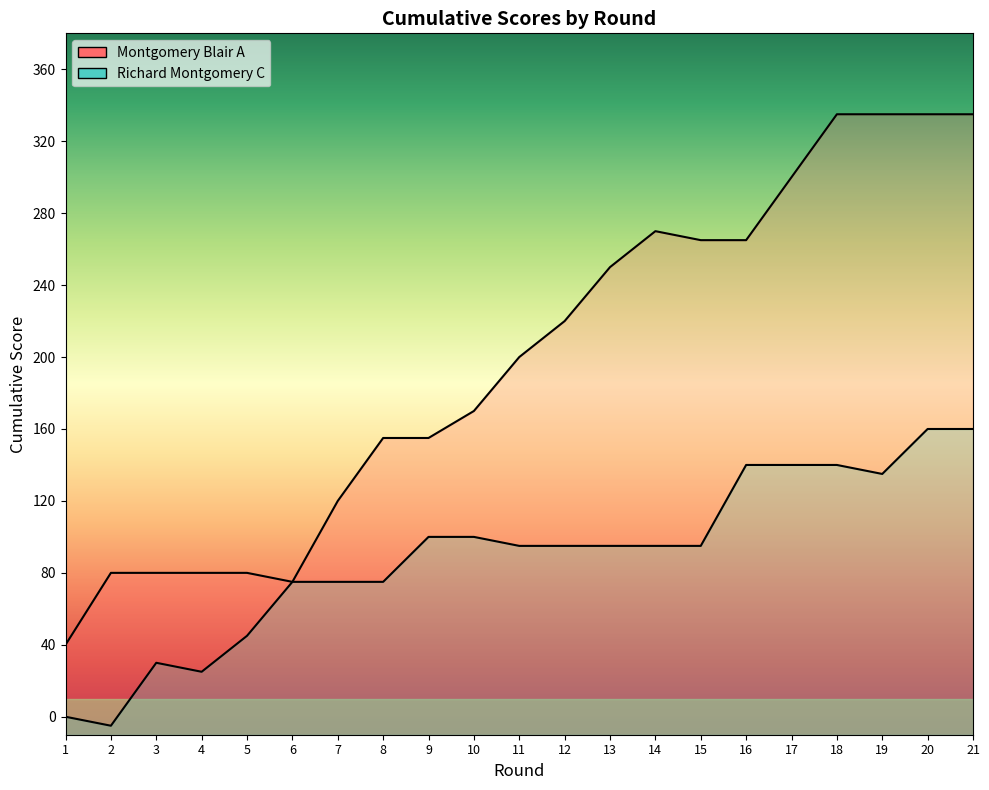

True or false: Richard Montgomery C and Montgomery Blair A intersect in this chart.

False